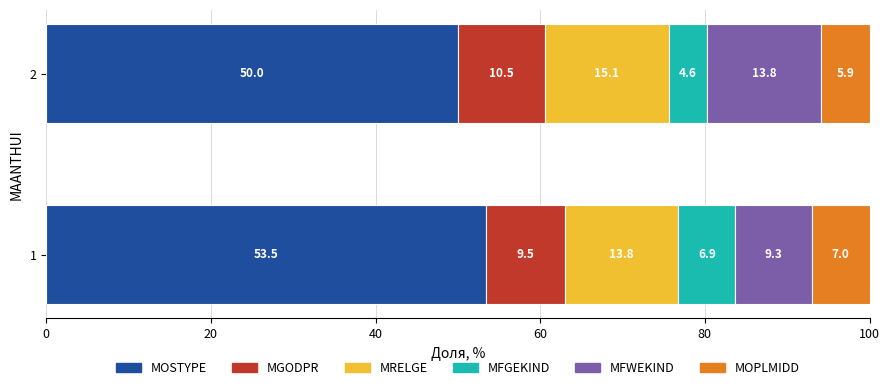

What is the sum of all MOSTYPE values?

103.5